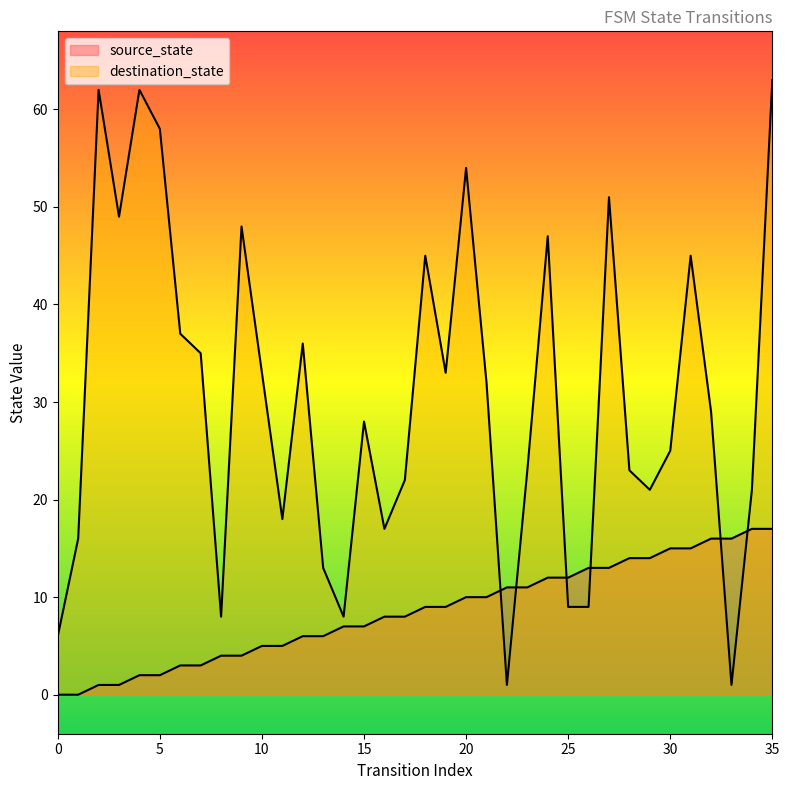

What is the sum of all destination_state values?

1088